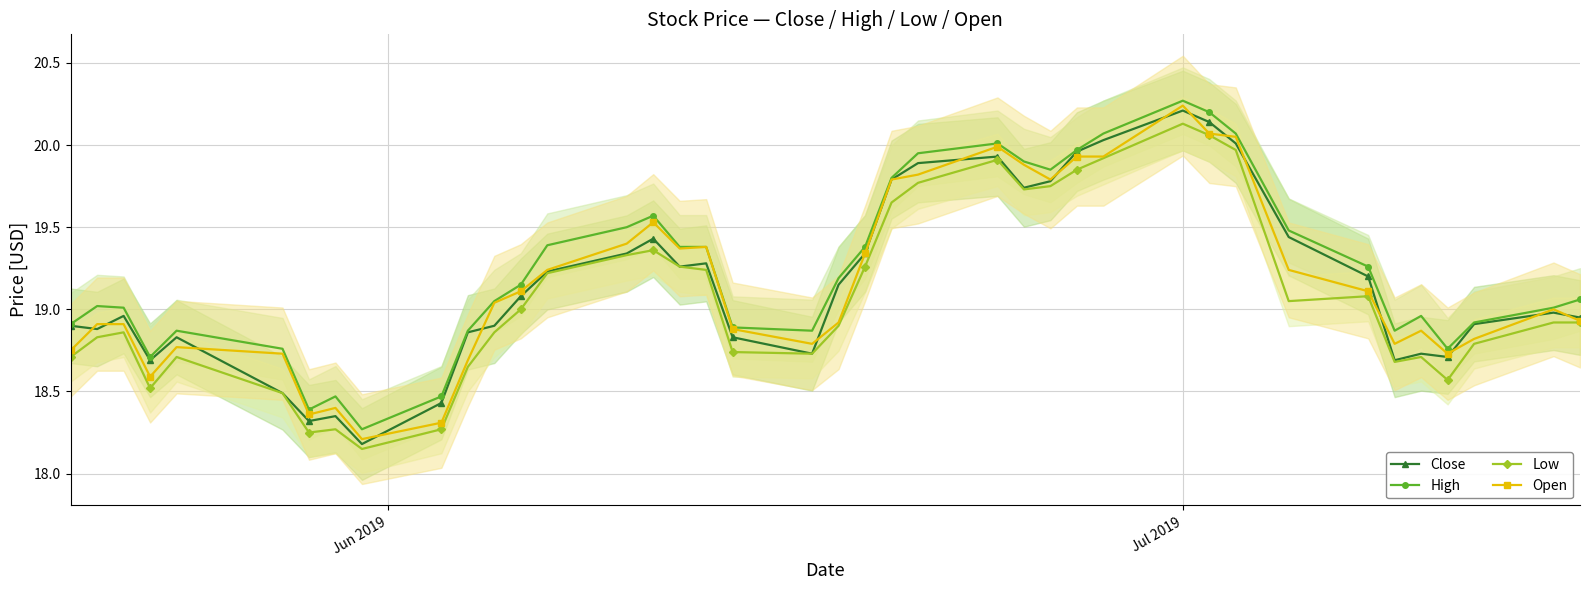

Which series has the widest spread of values?

Open